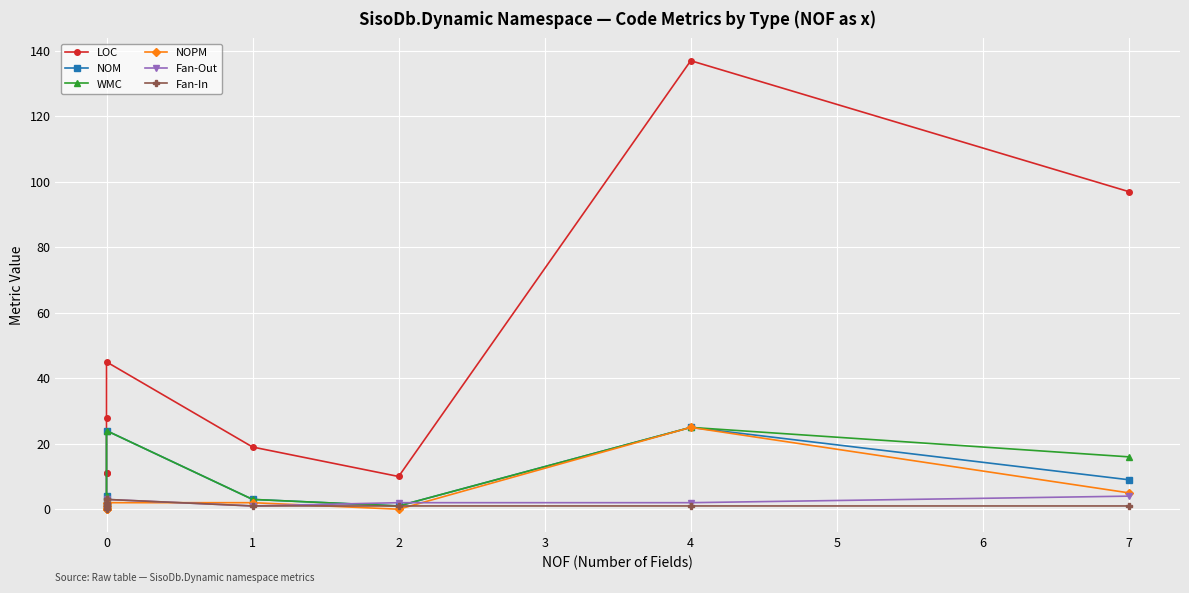

Is it true that Fan-In equals 4 at 0?

False